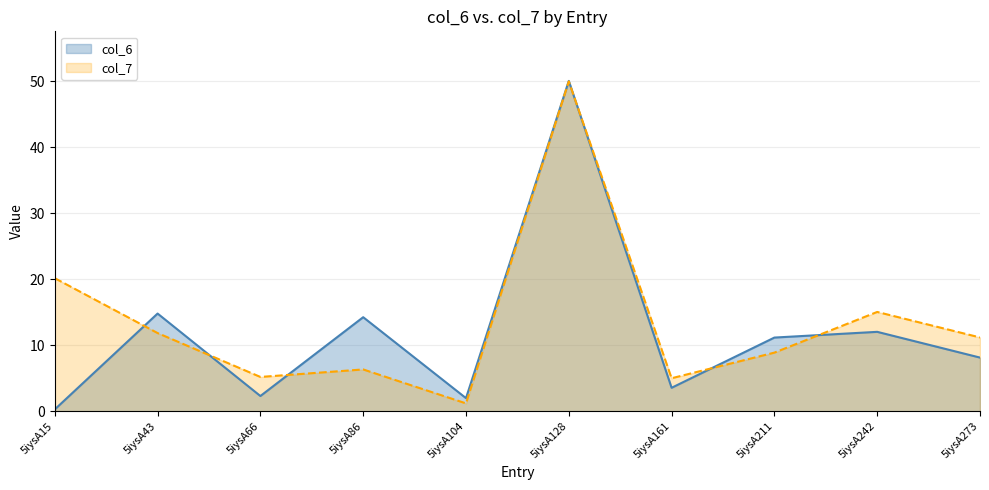

What is the value of the col_7 point at the 10th from the left?

11.2